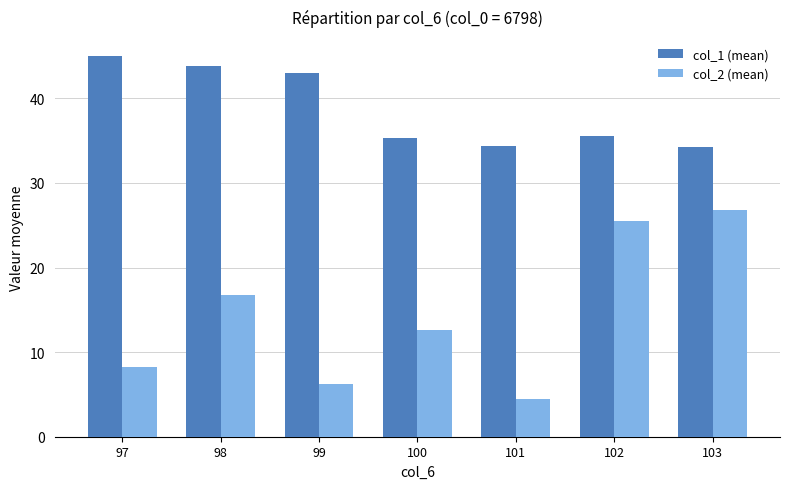

Is it true that col_2 (mean) equals 25.5 at 102?

True